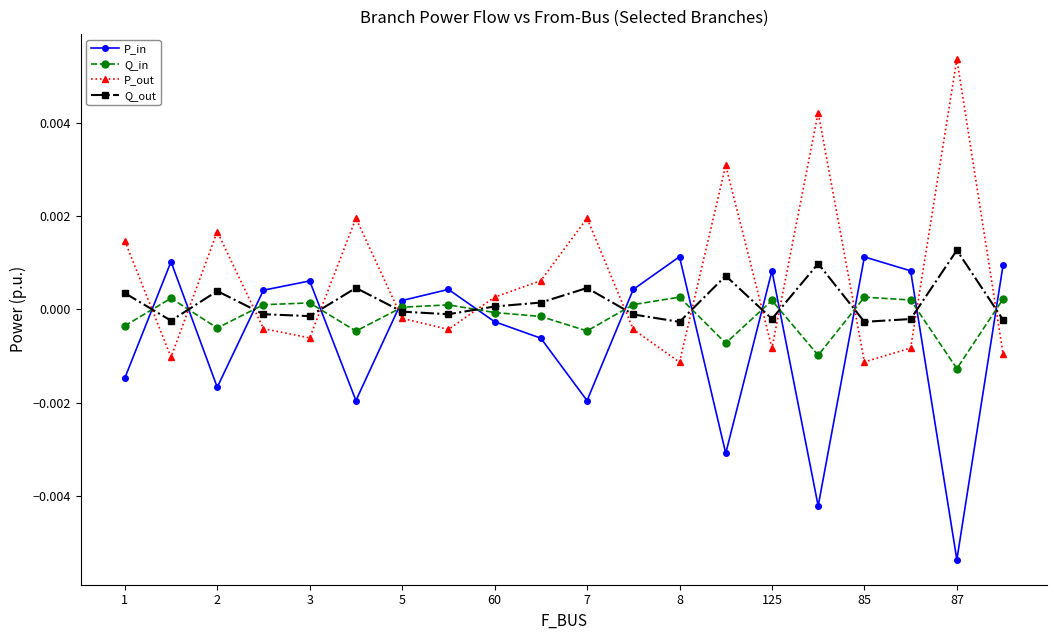

What are all the series names shown in the legend?

P_in, Q_in, P_out, Q_out